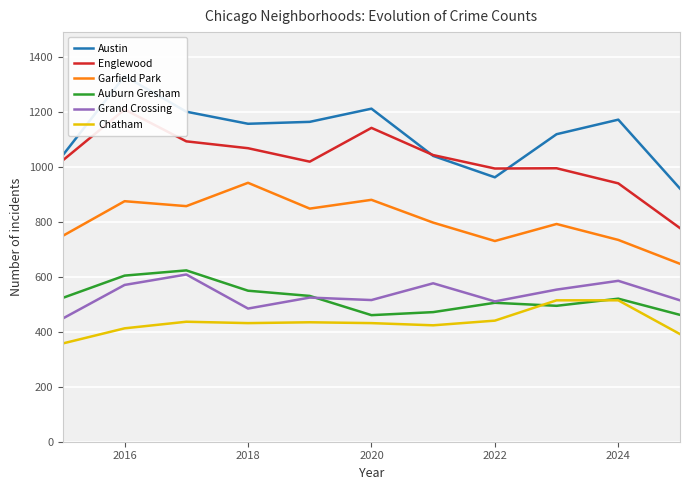

True or false: Englewood and Chatham cross at least once.

False